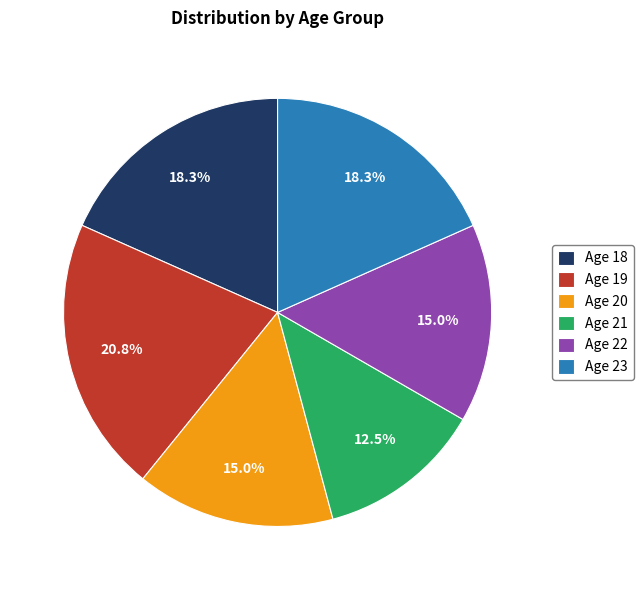

What is the smallest slice in the pie chart?

Age 21